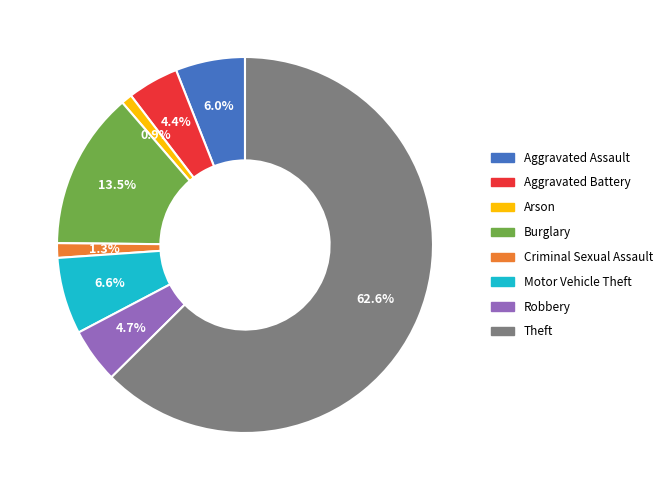

To the nearest percent, what percentage of the pie is Aggravated Assault?

6%